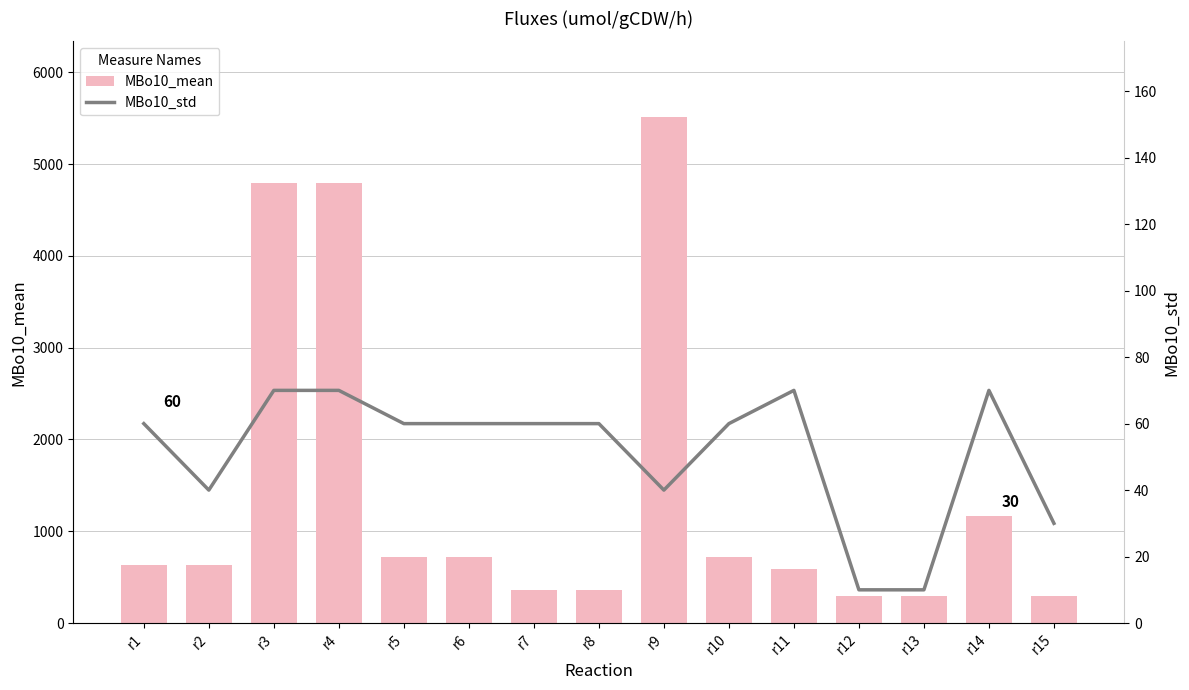

What is the total value across all series at r1?

690.0